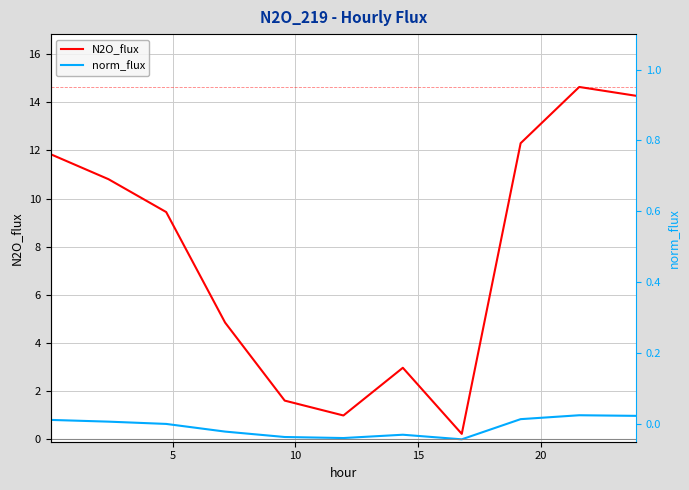

What is the greatest value displayed?

14.6